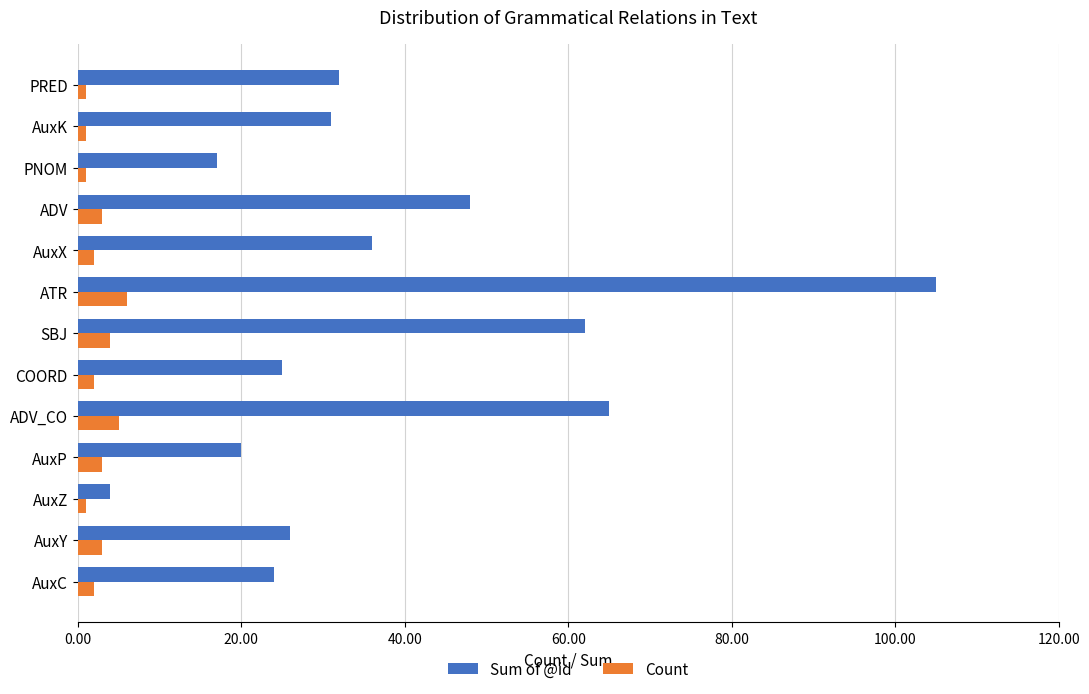

Rank the series by their average value, from lowest to highest.

Count, Sum of @id